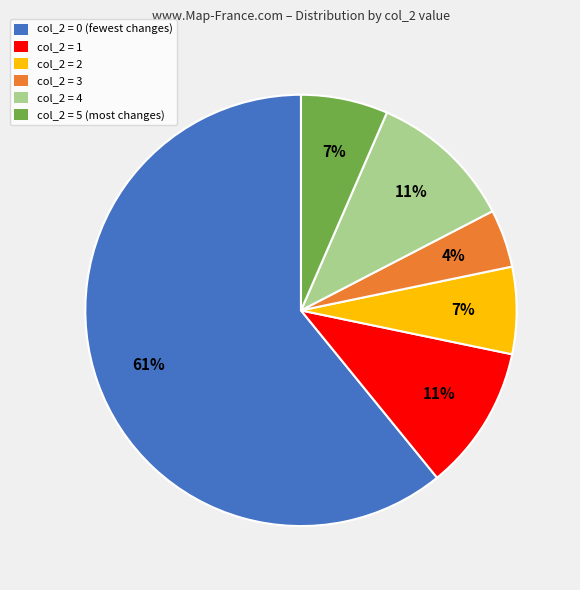

To the nearest percent, what is the average slice percentage?

17%